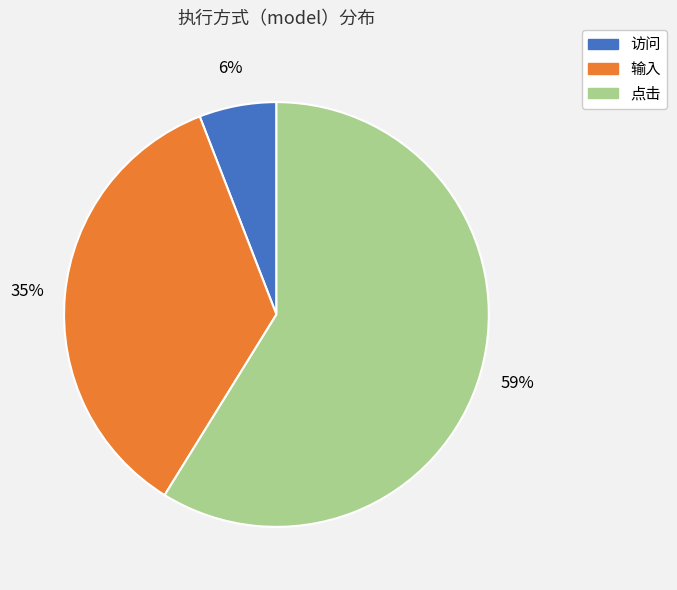

To the nearest percent, what is the average slice percentage?

33%